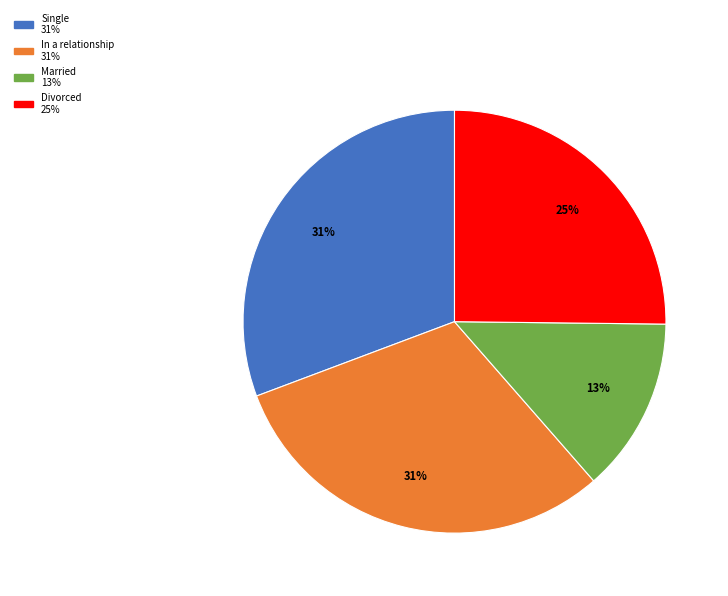

How many slices are in this pie chart?

4